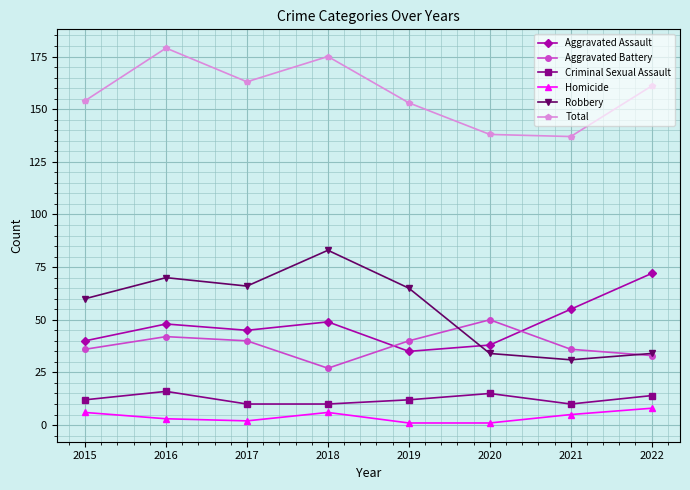

True or false: Robbery and Total cross at least once.

False